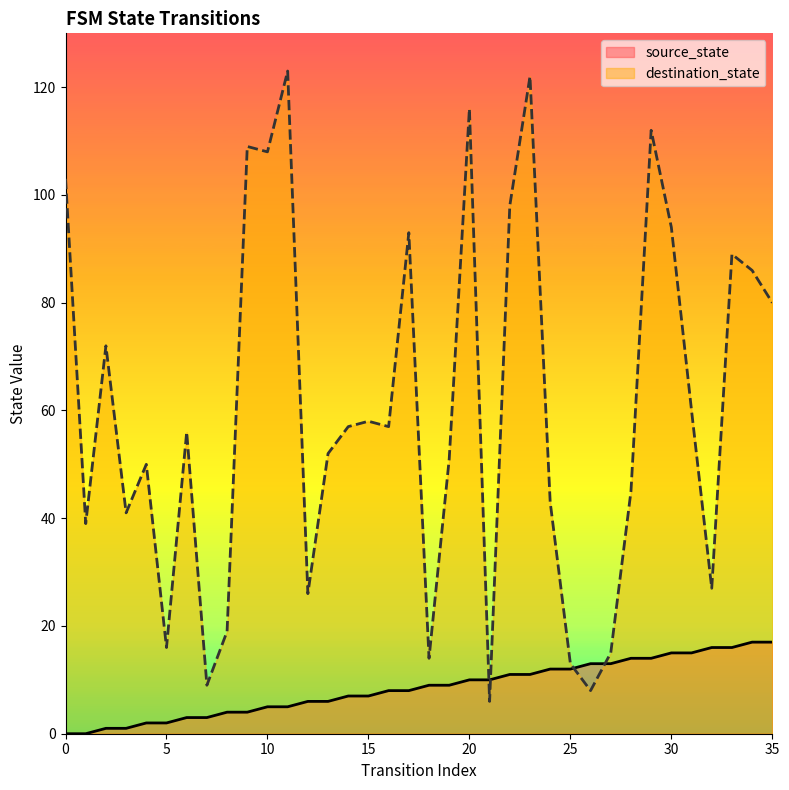

Reading right to left, list all the values displayed in this chart.

source_state: 17	17	16	16	15	15	14	14	13	13	12	12	11	11	10	10	9	9	8	8	7	7	6	6	5	5	4	4	3	3	2	2	1	1	0	0
destination_state: 80	86	89	27	60	94	112	45	15	8	13	43	122	98	6	116	51	14	93	57	58	57	52	26	123	108	109	19	9	56	16	50	41	72	39	103